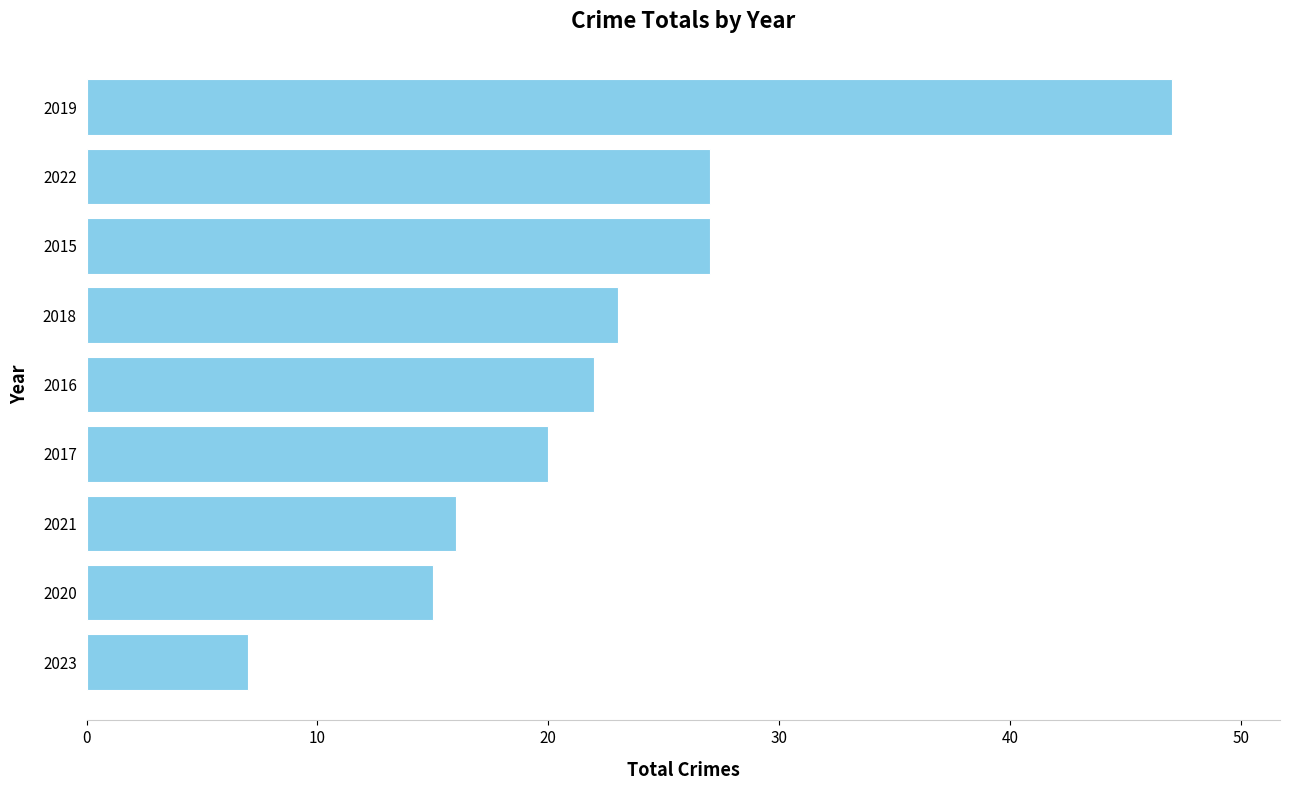

Read the value at 2018.

23